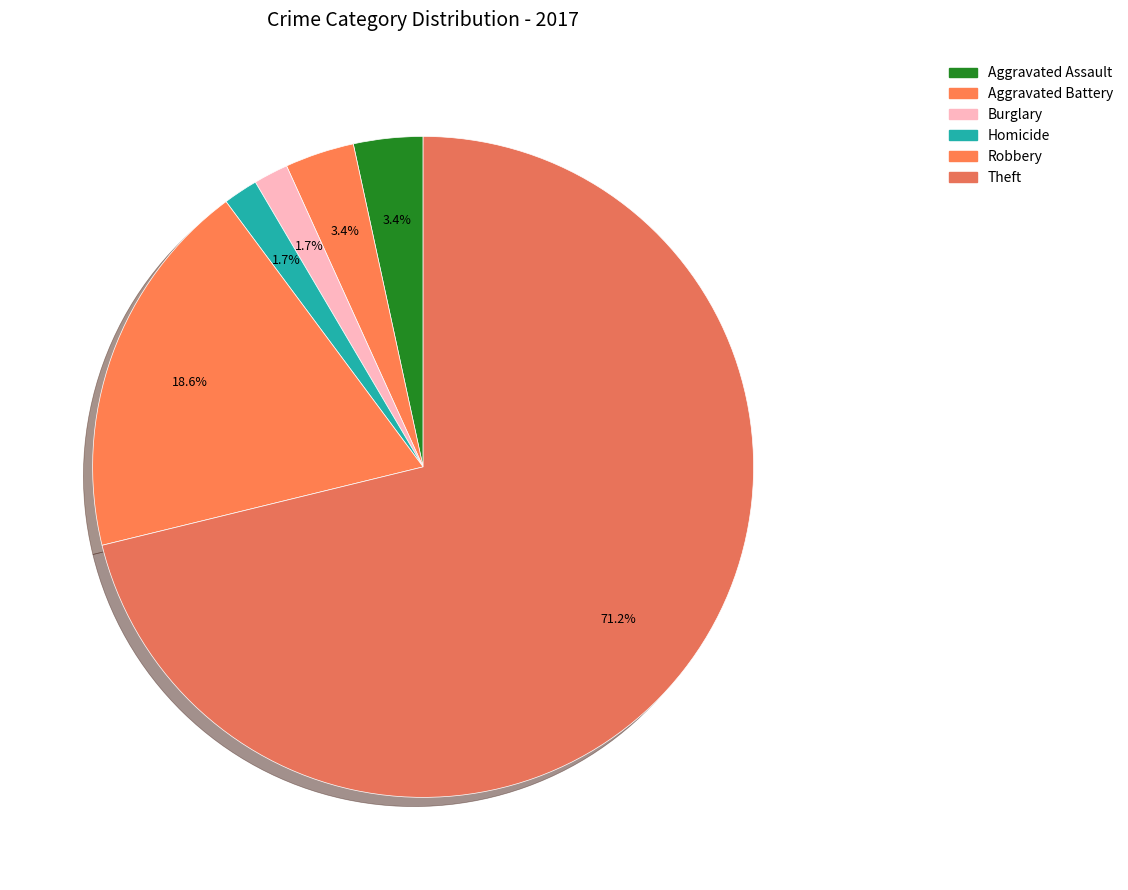

Which slice is the largest?

Theft